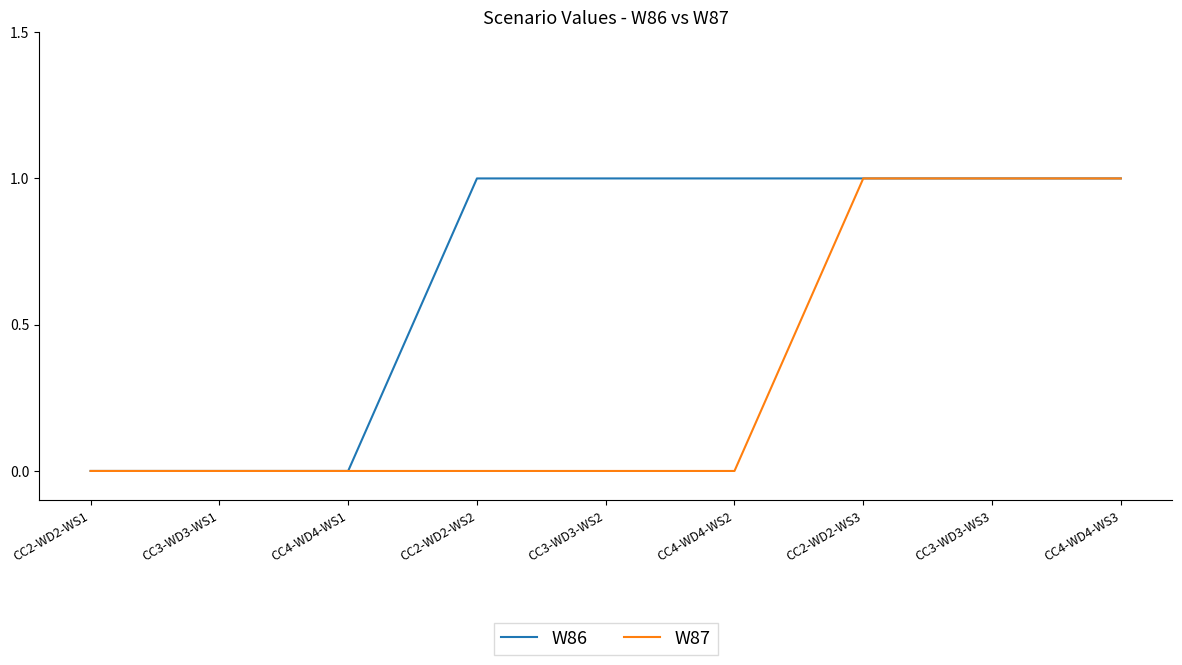

How many distinct data groups are displayed?

2